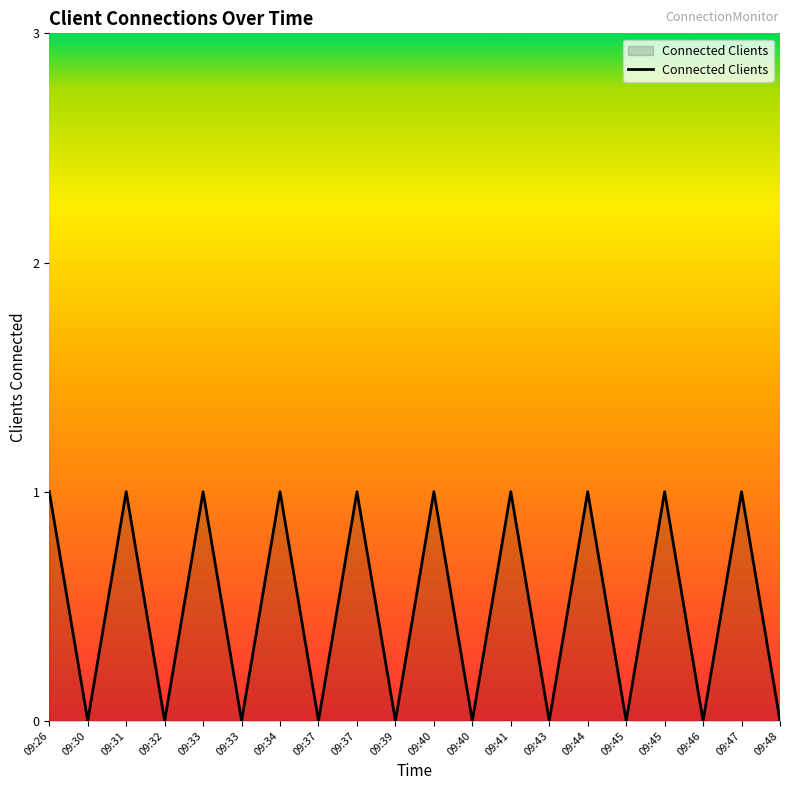

Approximately how many times larger is the value at 09:47 compared to 09:45?

1.0